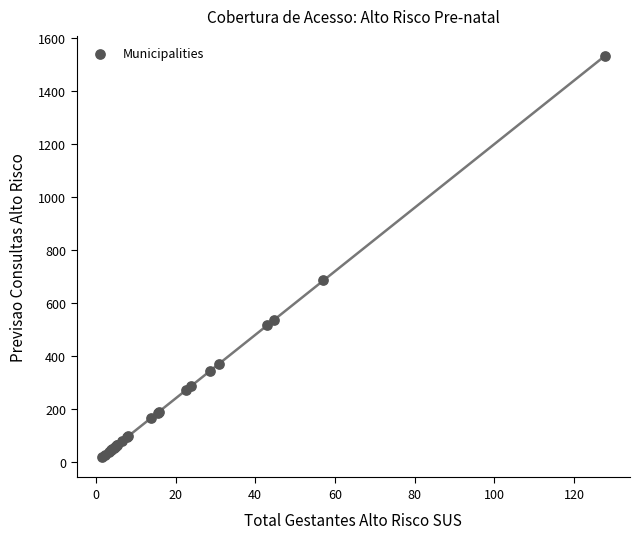

What Y value in the scatter plot is closest to 775?

685.3